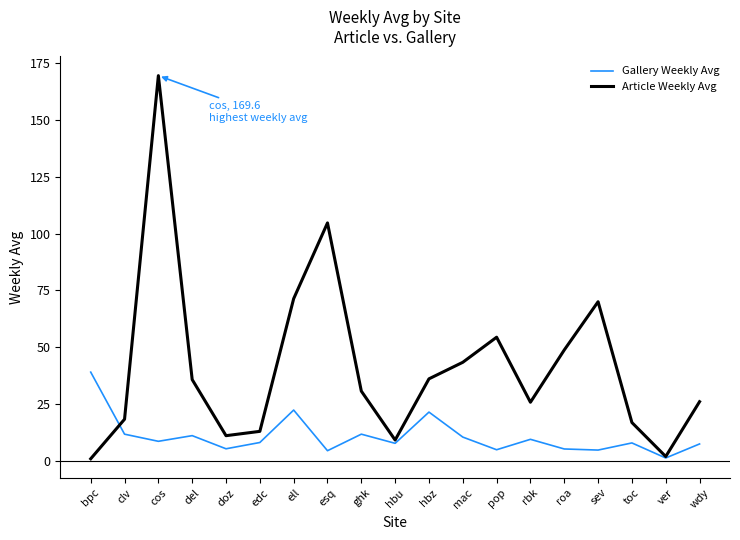

At hbz, list the series in order from largest to smallest.

Article Weekly Avg, Gallery Weekly Avg